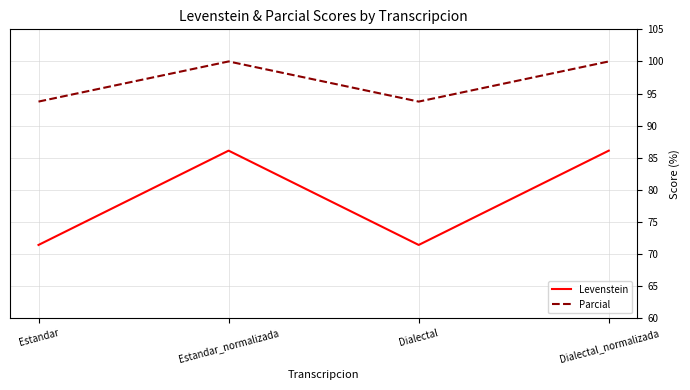

What is the smallest value displayed?

71.4